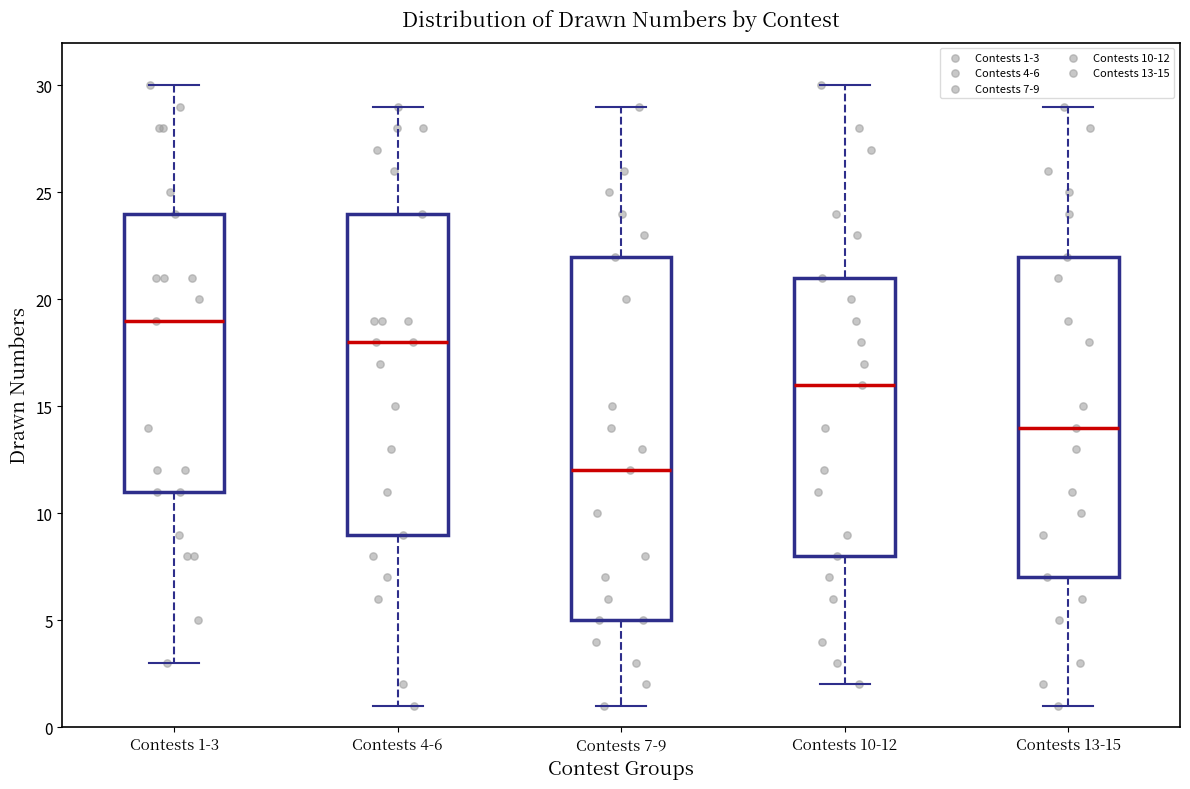

Reading left to right, read every box against the y-axis: the position of its median line, the range the box covers, and the ends of its whiskers. The values are not printed on the chart, so give them approximately, as read against the axis.

Contests 1-3: median 19, box 11 to 24, whiskers 3 to 30
Contests 4-6: median 18, box 9 to 24, whiskers 1 to 29
Contests 7-9: median 12, box 5 to 22, whiskers 1 to 29
Contests 10-12: median 16, box 8 to 21, whiskers 2 to 30
Contests 13-15: median 14, box 7 to 22, whiskers 1 to 29